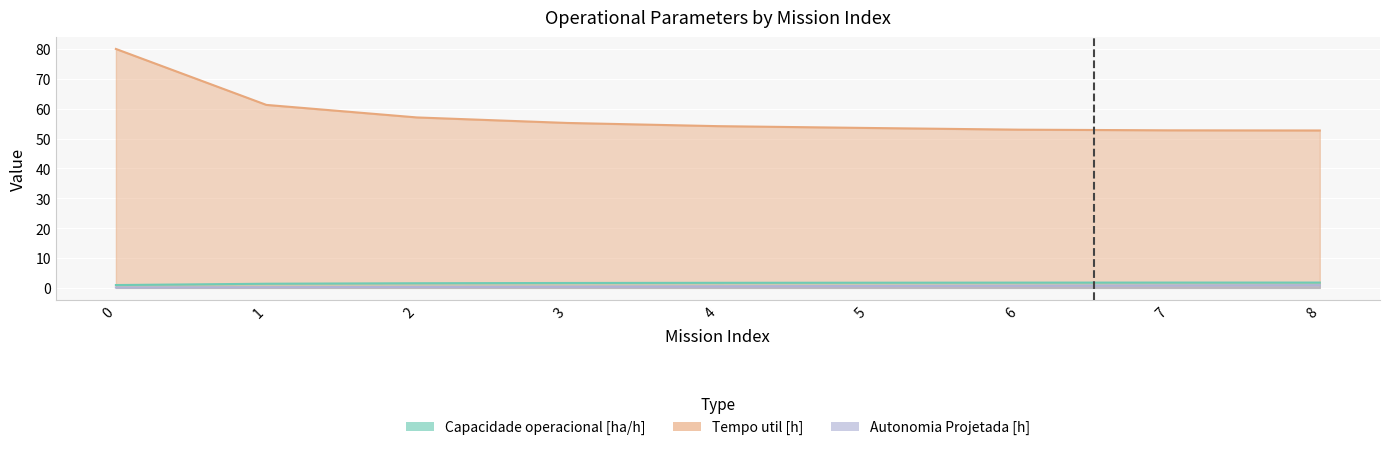

True or false: Capacidade operacional [ha/h] has a value of 1.8 at 8.

True